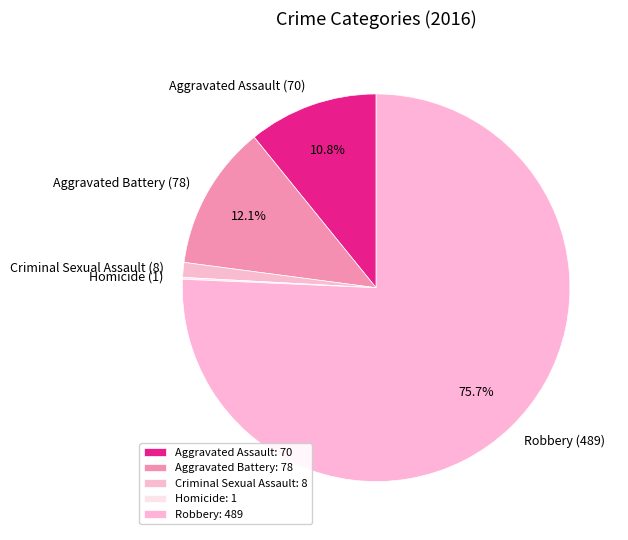

Combined, what portion of the pie is Aggravated Battery (78) and Aggravated Assault (70)?

22.9%